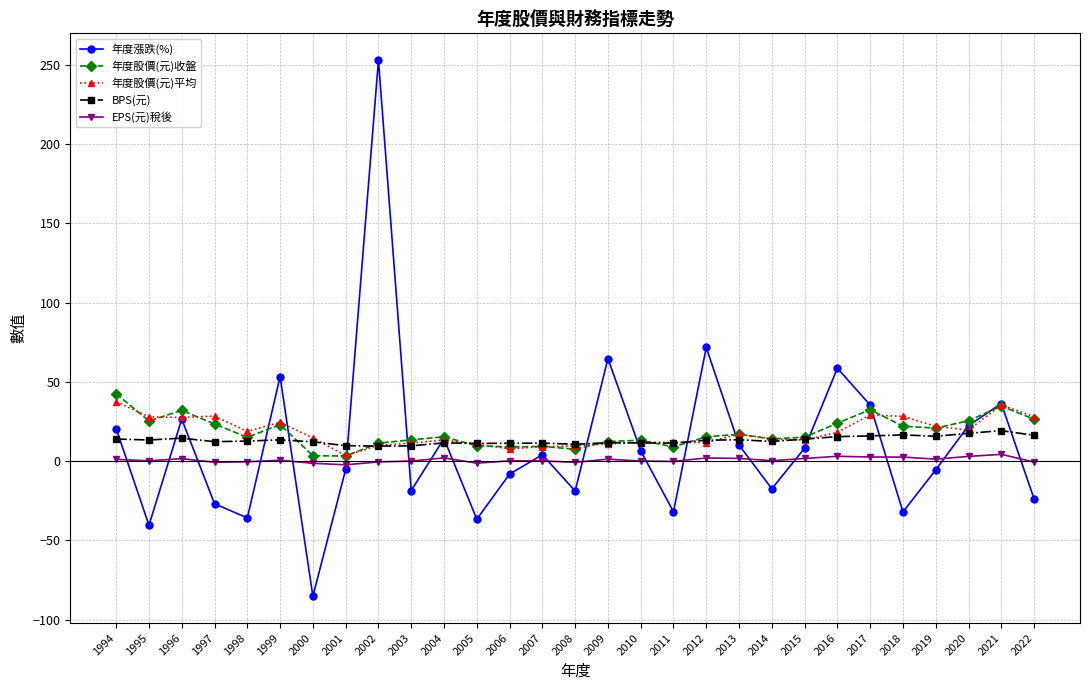

Between 2000 and 2013, which series saw the biggest shift?

年度漲跌(%)